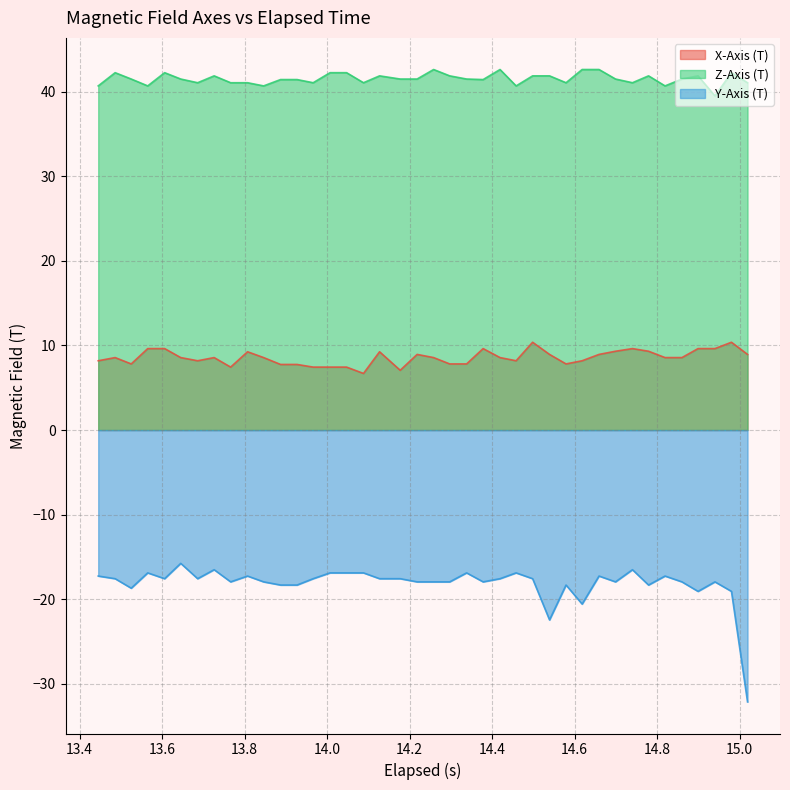

List the series in order of their overall mean, lowest first.

Y-Axis (T), X-Axis (T), Z-Axis (T)